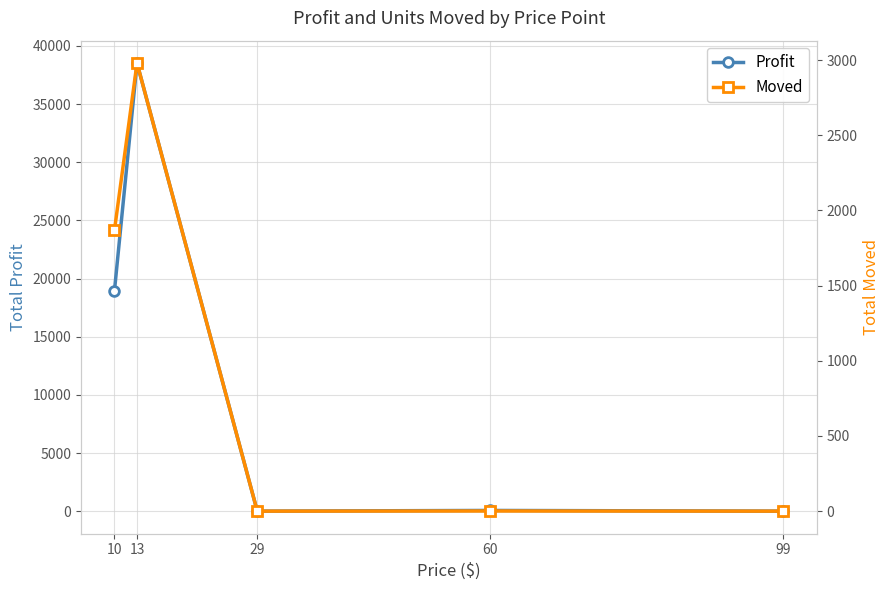

Which label corresponds to the largest value in the chart?

13